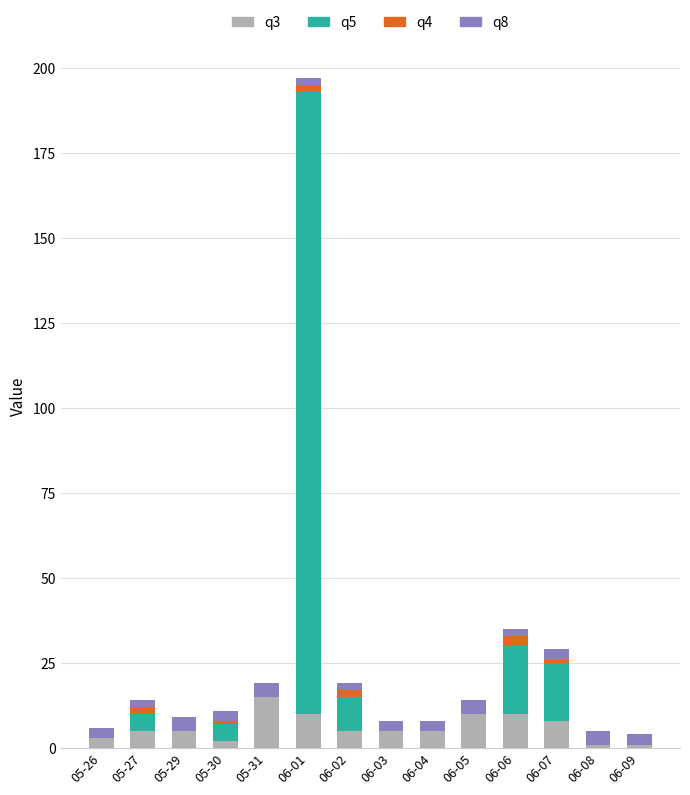

The value of q3 at 05-26 is 2. True or false?

False